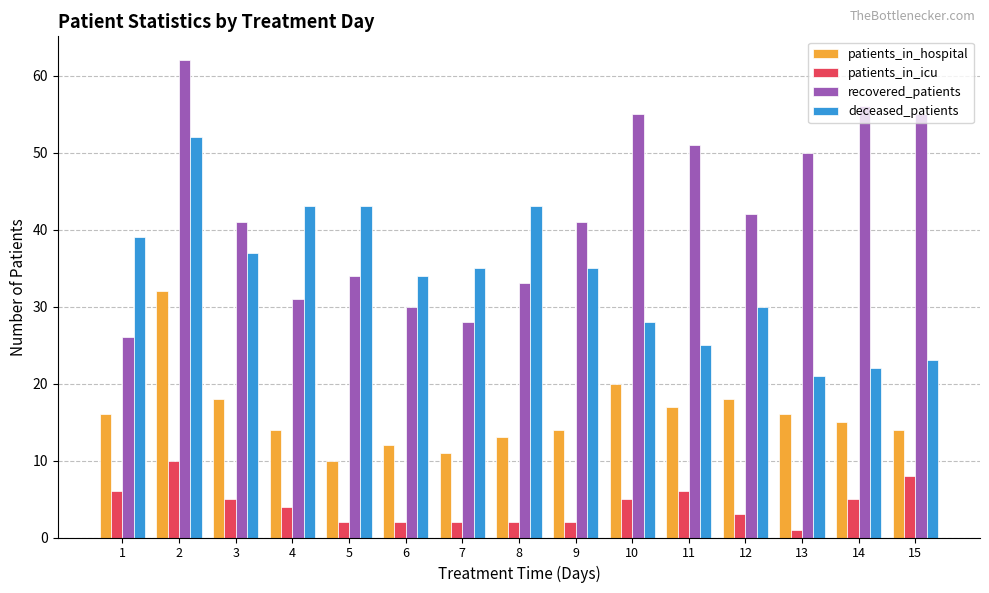

What are all the series names shown in the legend?

patients_in_hospital, patients_in_icu, recovered_patients, deceased_patients